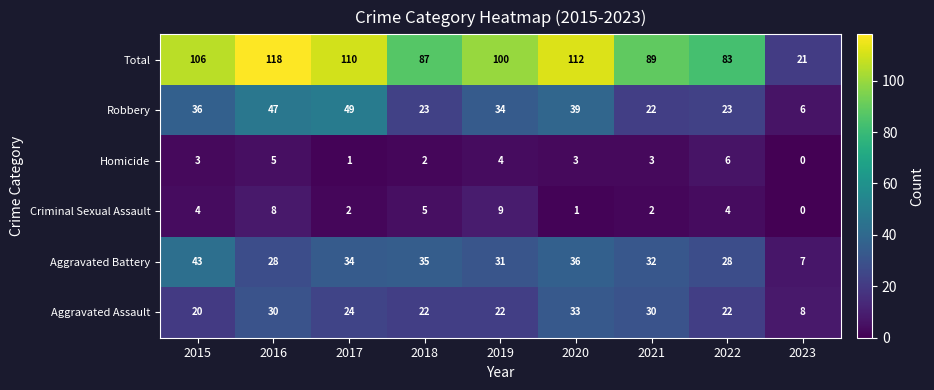

Rank the series at 2015 from highest to lowest value.

Total, Aggravated Battery, Robbery, Aggravated Assault, Criminal Sexual Assault, Homicide